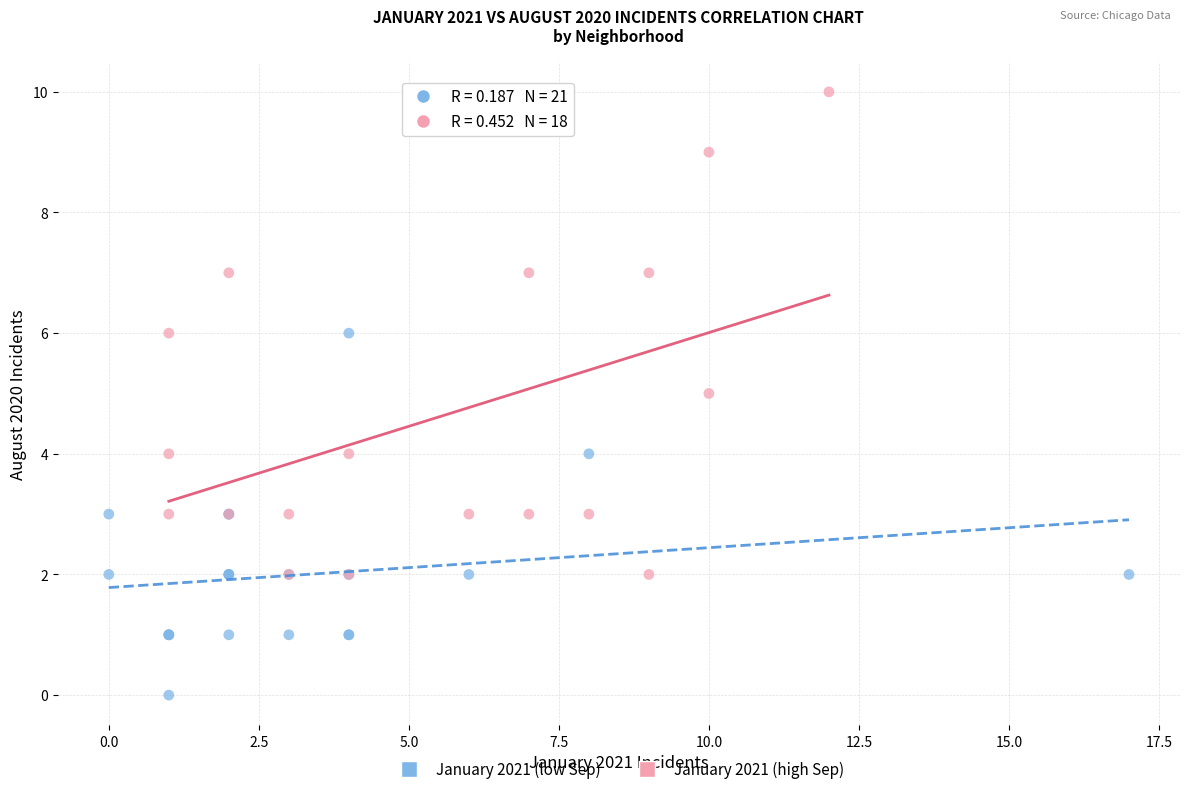

Which series reaches the maximum Y coordinate?

January 2021 (high Sep)